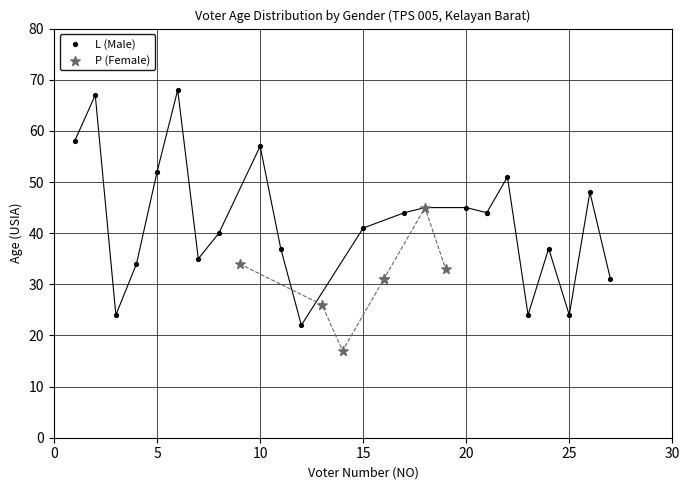

Which series reaches the maximum Y coordinate?

L (Male)